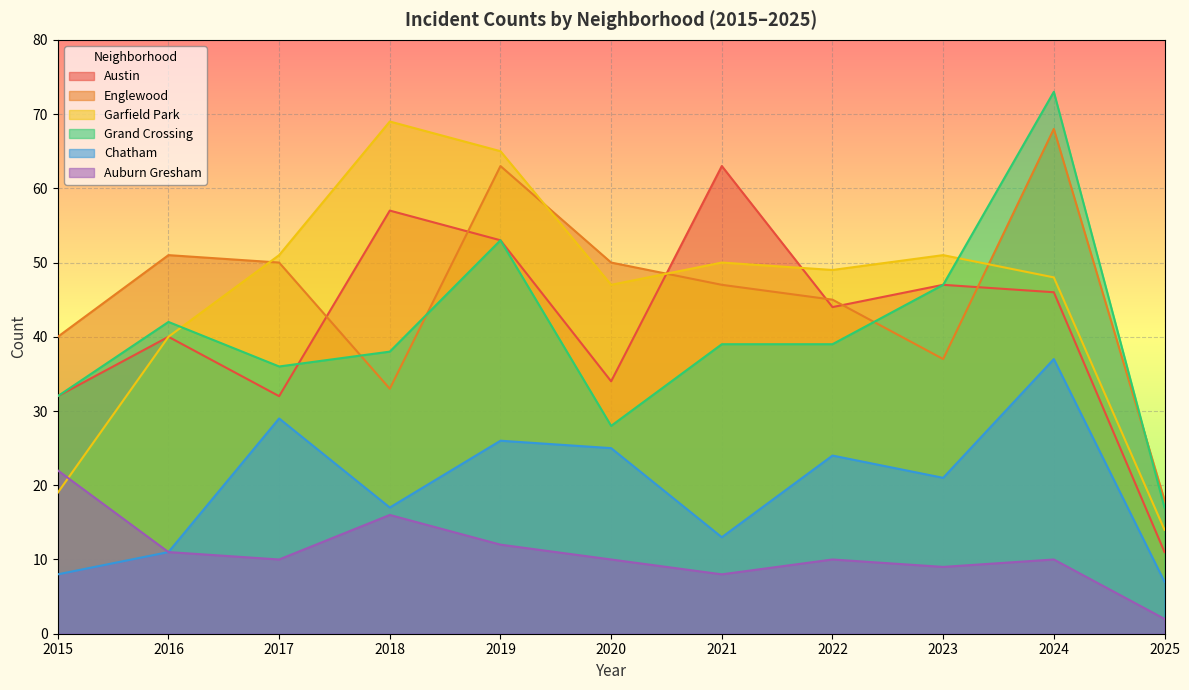

Between 2018 and 2022, which series saw the biggest shift?

Garfield Park